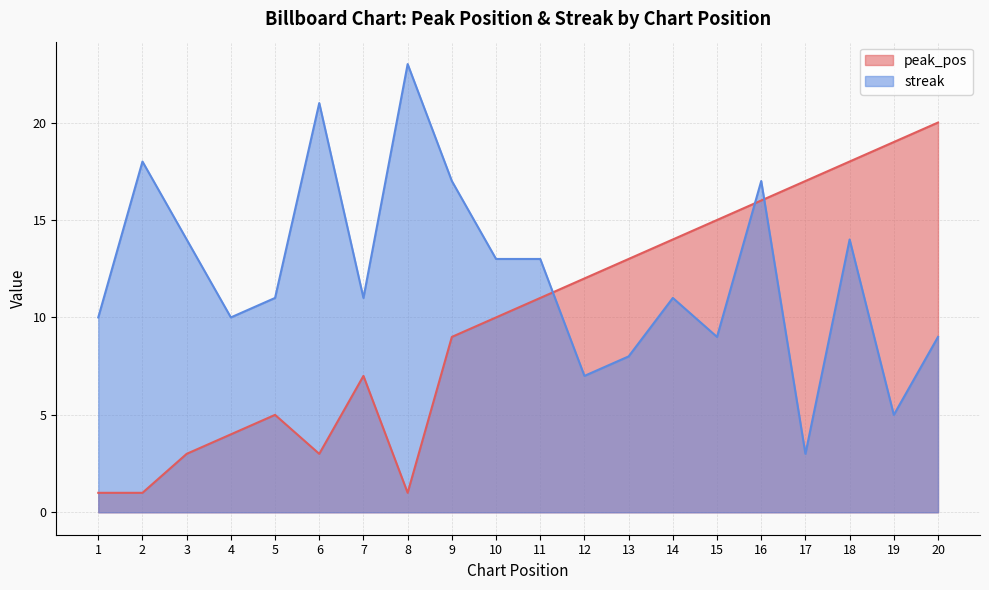

What is the value of the peak_pos point at the 14th from the left?

14